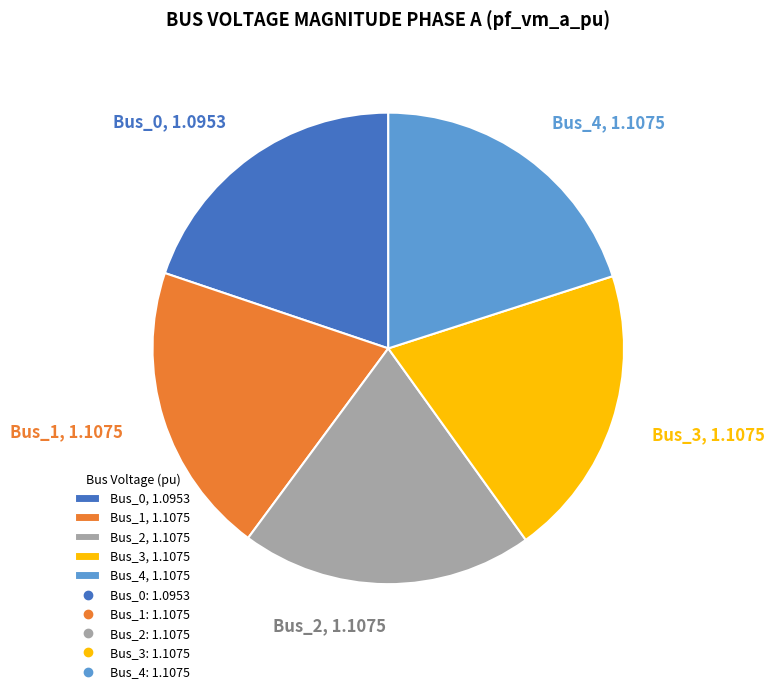

Is the sum of Bus_1, 1.1075 and Bus_0, 1.0953 greater than half?

No